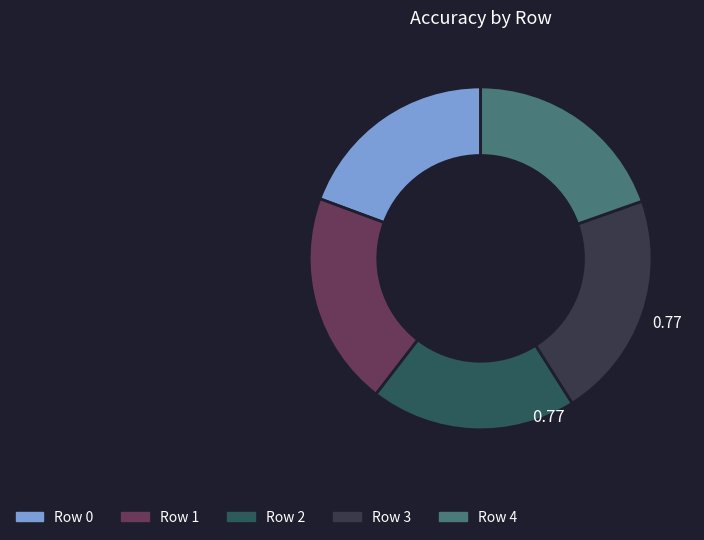

Count the number of slices in the pie.

5